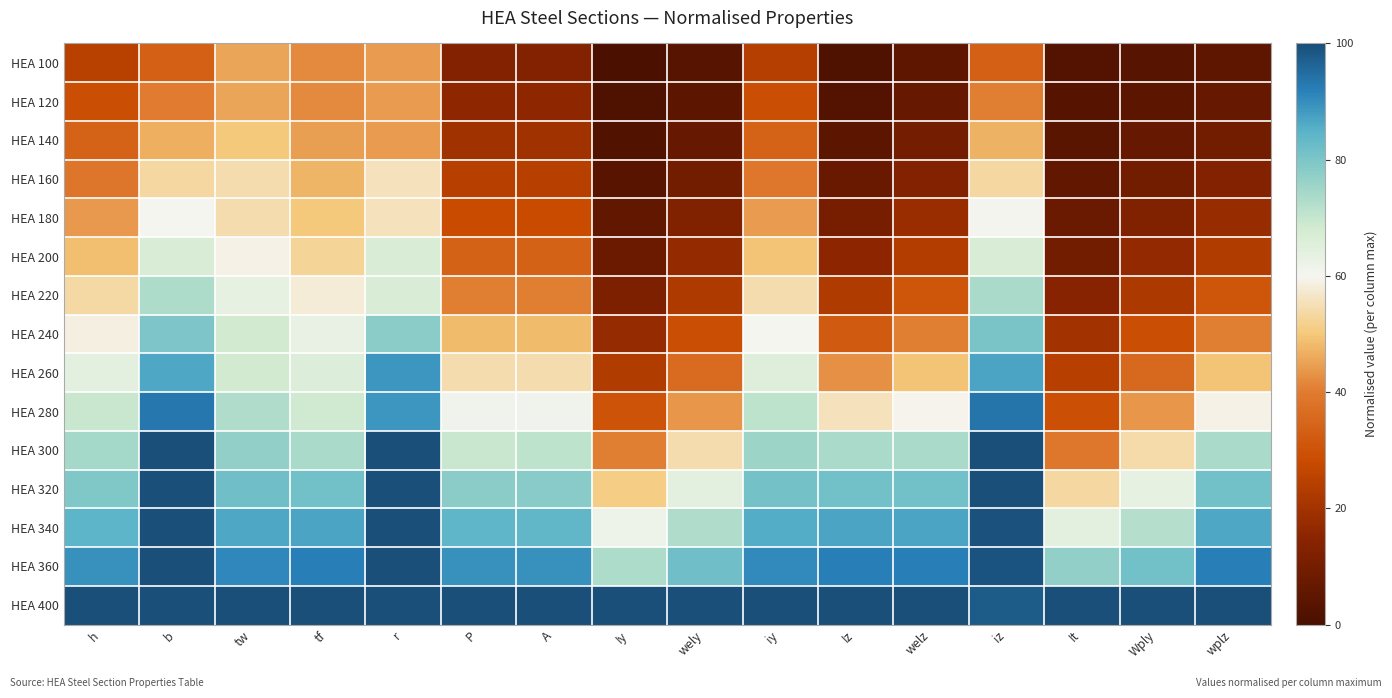

Reading right to left, extract all data points from this chart.

HEA 100: wplz=0.0	Wply=0.0	It=0.0	iz=0.3	welz=0.0	Iz=0.0	iy=0.2	wely=0.0	Iy=0.0	A=0.1	P=0.1	r=0.4	tf=0.4	tw=0.5	b=0.3	h=0.2
HEA 120: wplz=0.1	Wply=0.0	It=0.0	iz=0.4	welz=0.1	Iz=0.0	iy=0.3	wely=0.0	Iy=0.0	A=0.2	P=0.2	r=0.4	tf=0.4	tw=0.5	b=0.4	h=0.3
HEA 140: wplz=0.1	Wply=0.1	It=0.0	iz=0.5	welz=0.1	Iz=0.0	iy=0.3	wely=0.1	Iy=0.0	A=0.2	P=0.2	r=0.4	tf=0.4	tw=0.5	b=0.5	h=0.3
HEA 160: wplz=0.1	Wply=0.1	It=0.1	iz=0.5	welz=0.1	Iz=0.1	iy=0.4	wely=0.1	Iy=0.0	A=0.2	P=0.2	r=0.6	tf=0.5	tw=0.5	b=0.5	h=0.4
HEA 180: wplz=0.2	Wply=0.1	It=0.1	iz=0.6	welz=0.2	Iz=0.1	iy=0.4	wely=0.1	Iy=0.1	A=0.3	P=0.3	r=0.6	tf=0.5	tw=0.5	b=0.6	h=0.4
HEA 200: wplz=0.2	Wply=0.2	It=0.1	iz=0.7	welz=0.2	Iz=0.2	iy=0.5	wely=0.2	Iy=0.1	A=0.3	P=0.3	r=0.7	tf=0.5	tw=0.6	b=0.7	h=0.5
HEA 220: wplz=0.3	Wply=0.2	It=0.1	iz=0.7	welz=0.3	Iz=0.2	iy=0.5	wely=0.2	Iy=0.1	A=0.4	P=0.4	r=0.7	tf=0.6	tw=0.6	b=0.7	h=0.5
HEA 240: wplz=0.4	Wply=0.3	It=0.2	iz=0.8	welz=0.4	Iz=0.3	iy=0.6	wely=0.3	Iy=0.2	A=0.5	P=0.5	r=0.8	tf=0.6	tw=0.7	b=0.8	h=0.6
HEA 260: wplz=0.5	Wply=0.4	It=0.2	iz=0.9	welz=0.5	Iz=0.4	iy=0.7	wely=0.4	Iy=0.2	A=0.5	P=0.5	r=0.9	tf=0.7	tw=0.7	b=0.9	h=0.6
HEA 280: wplz=0.6	Wply=0.4	It=0.3	iz=0.9	welz=0.6	Iz=0.6	iy=0.7	wely=0.4	Iy=0.3	A=0.6	P=0.6	r=0.9	tf=0.7	tw=0.7	b=0.9	h=0.7
HEA 300: wplz=0.7	Wply=0.5	It=0.4	iz=1.0	welz=0.7	Iz=0.7	iy=0.8	wely=0.5	Iy=0.4	A=0.7	P=0.7	r=1.0	tf=0.7	tw=0.8	b=1.0	h=0.7
HEA 320: wplz=0.8	Wply=0.6	It=0.5	iz=1.0	welz=0.8	Iz=0.8	iy=0.8	wely=0.6	Iy=0.5	A=0.8	P=0.8	r=1.0	tf=0.8	tw=0.8	b=1.0	h=0.8
HEA 340: wplz=0.9	Wply=0.7	It=0.6	iz=1.0	welz=0.9	Iz=0.9	iy=0.9	wely=0.7	Iy=0.6	A=0.8	P=0.8	r=1.0	tf=0.9	tw=0.9	b=1.0	h=0.8
HEA 360: wplz=0.9	Wply=0.8	It=0.8	iz=1.0	welz=0.9	Iz=0.9	iy=0.9	wely=0.8	Iy=0.7	A=0.9	P=0.9	r=1.0	tf=0.9	tw=0.9	b=1.0	h=0.9
HEA 400: wplz=1.0	Wply=1.0	It=1.0	iz=1.0	welz=1.0	Iz=1.0	iy=1.0	wely=1.0	Iy=1.0	A=1.0	P=1.0	r=1.0	tf=1.0	tw=1.0	b=1.0	h=1.0